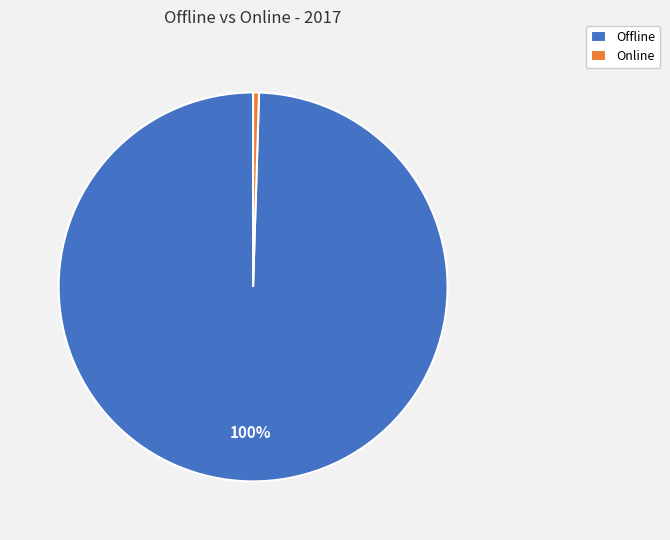

Between Offline and Online, which is larger?

Offline